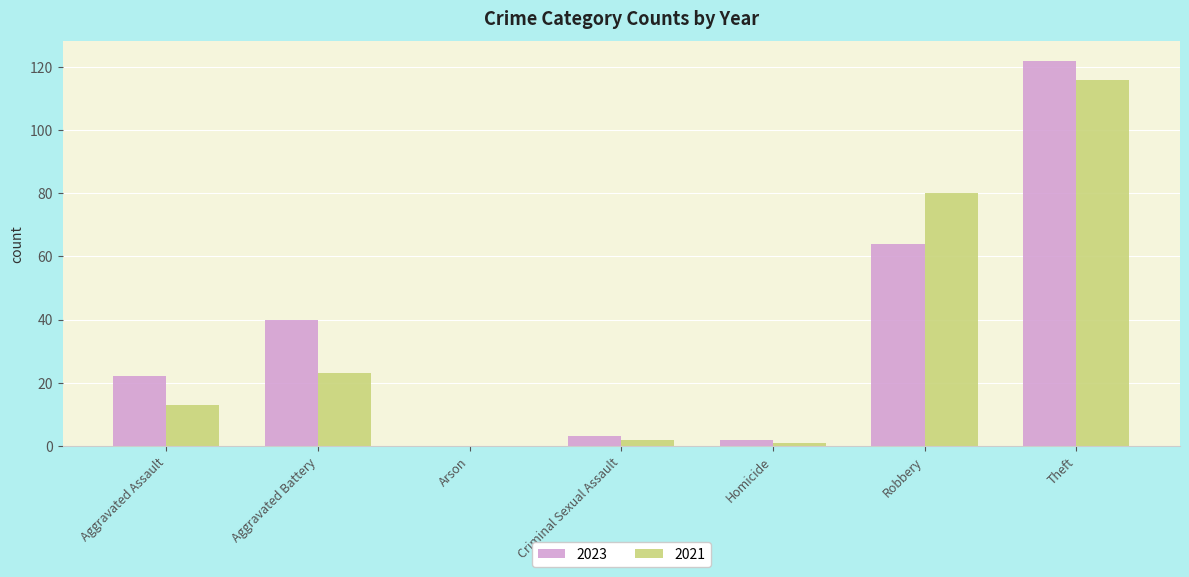

Where is 2023 nearest to the value 61?

Robbery